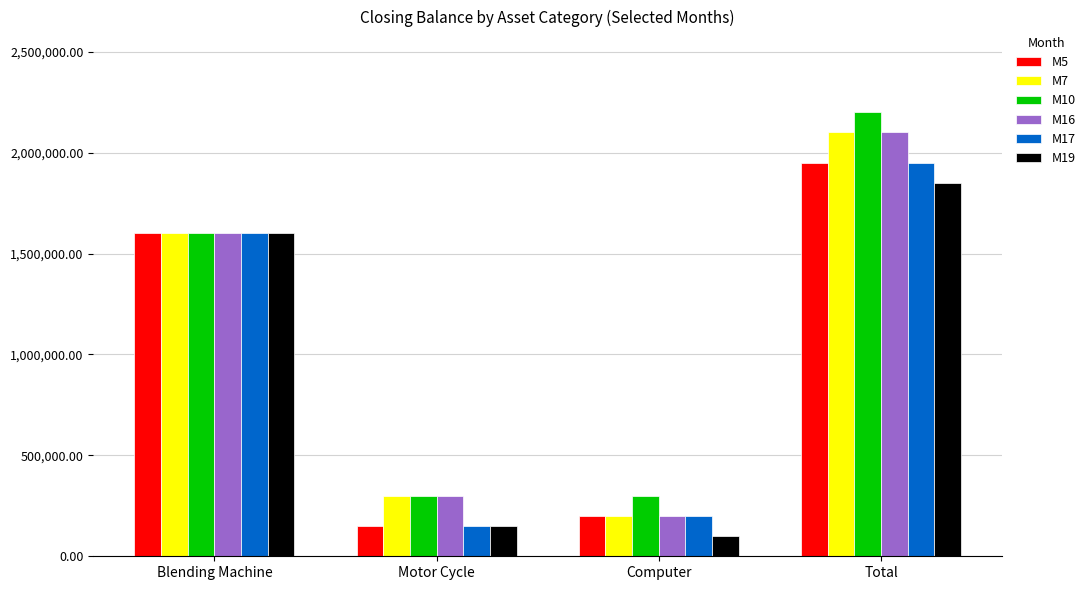

What is the spread (max minus min) of values at Total?

350000